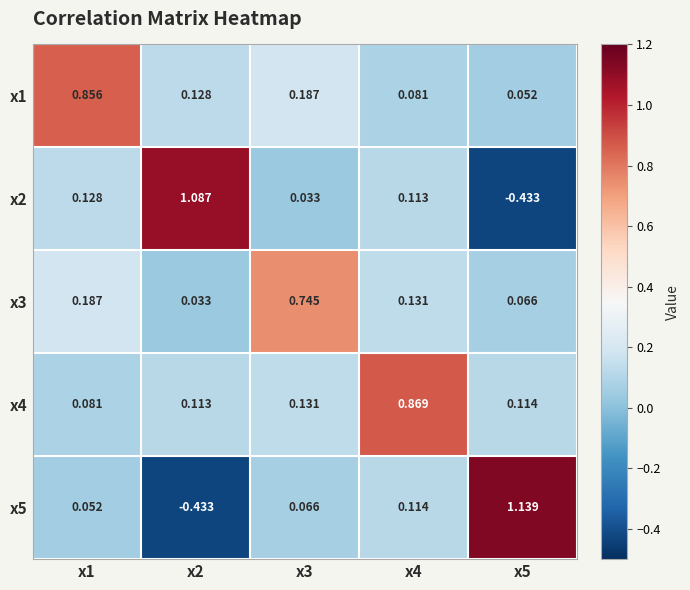

At which category is the sum across all series the highest?

x4